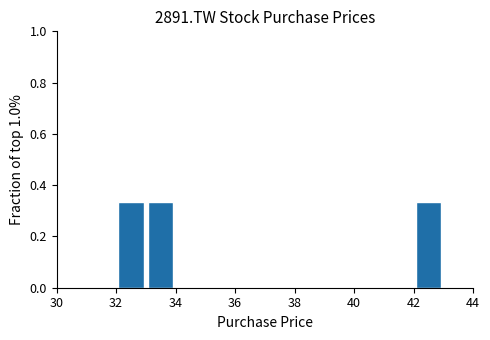

Reading left to right, transcribe this chart: for each bar, give the range it covers on the x-axis and its height. The values are not printed on the chart, so give them approximately, as read against the axis.

30 to 31: 0
31 to 32: 0
32 to 33: 0.34
33 to 34: 0.34
34 to 35: 0
35 to 36: 0
36 to 37: 0
37 to 38: 0
38 to 39: 0
39 to 40: 0
40 to 41: 0
41 to 42: 0
42 to 43: 0.34
43 to 44: 0